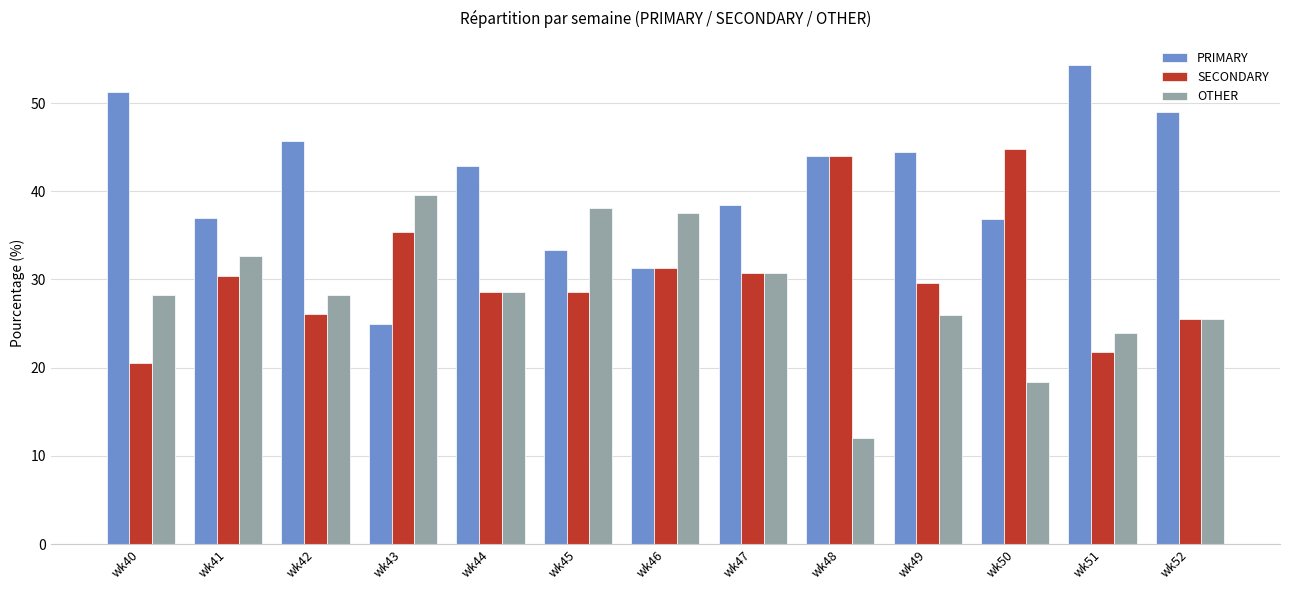

True or false: PRIMARY has a value of 41.6 at wk43.

False